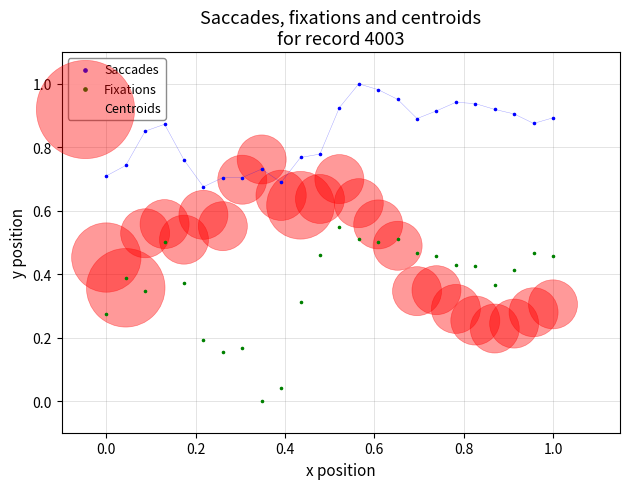

Which series contains the lowest Y value?

Fixations